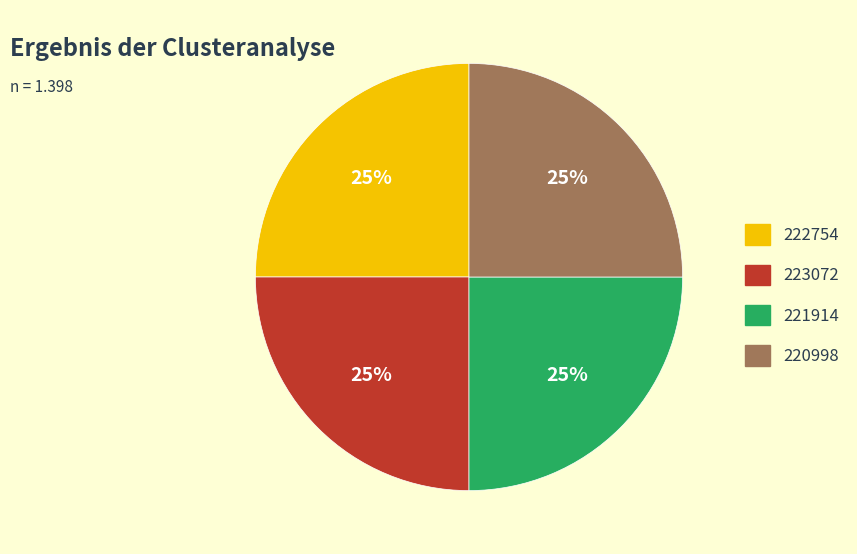

Count the number of slices in the pie.

4